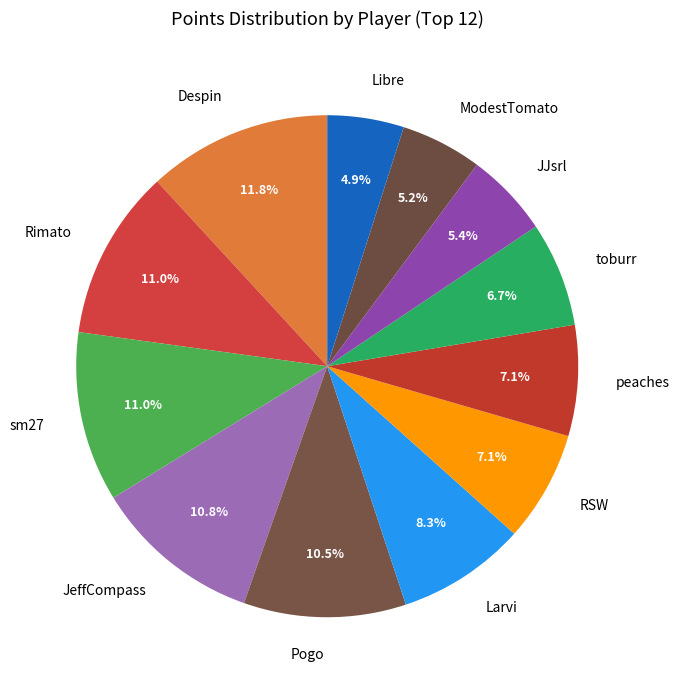

Is there a majority slice in this chart?

No